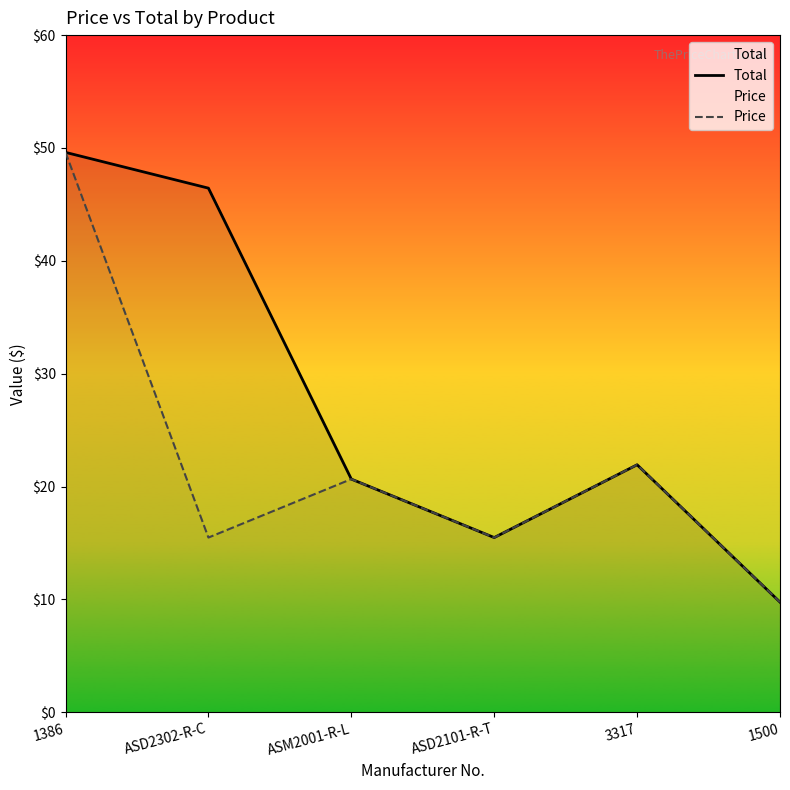

What is the maximum value shown in the chart?

49.6